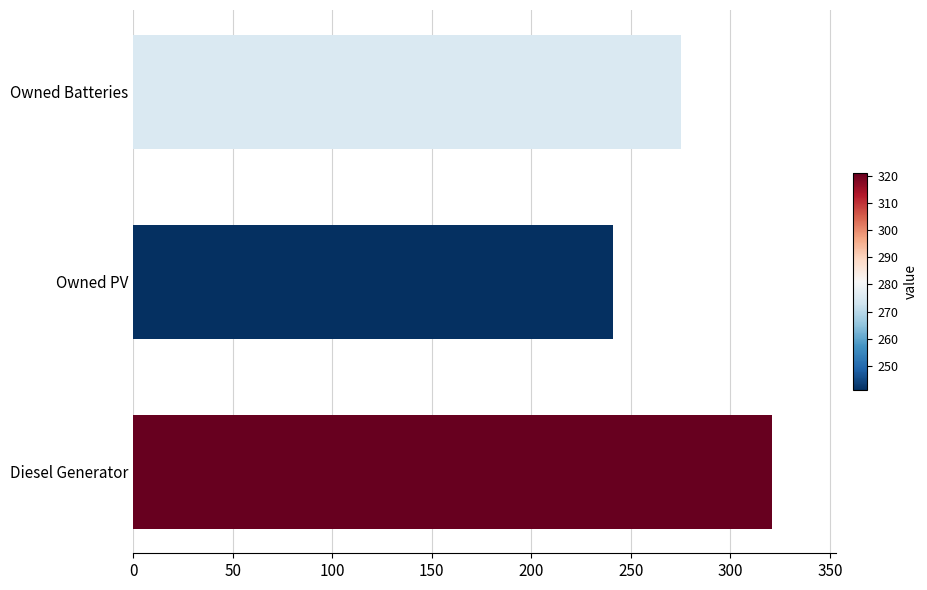

How many data points are less than 275?

1